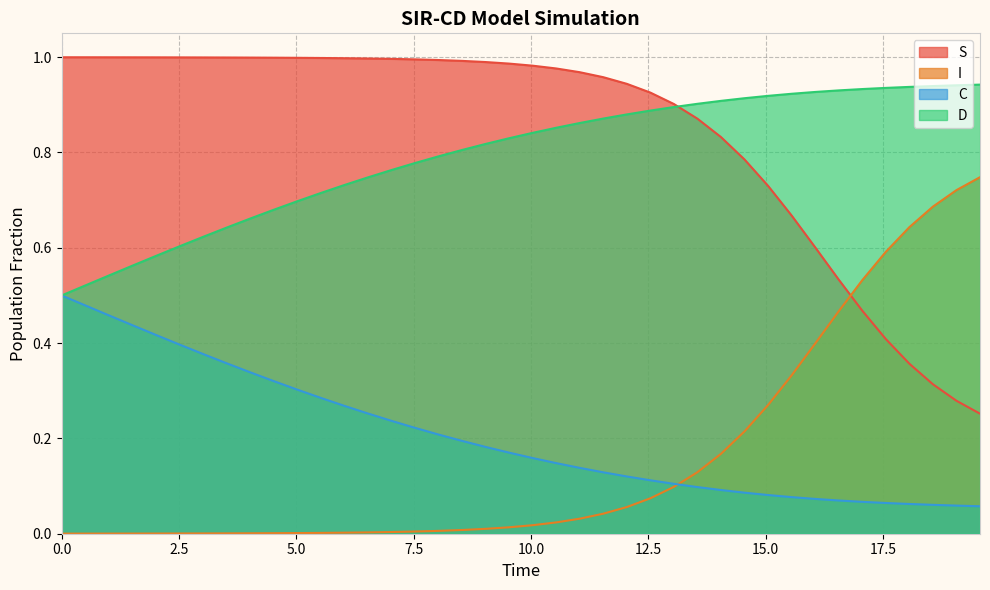

Which series has the largest total across all categories?

S